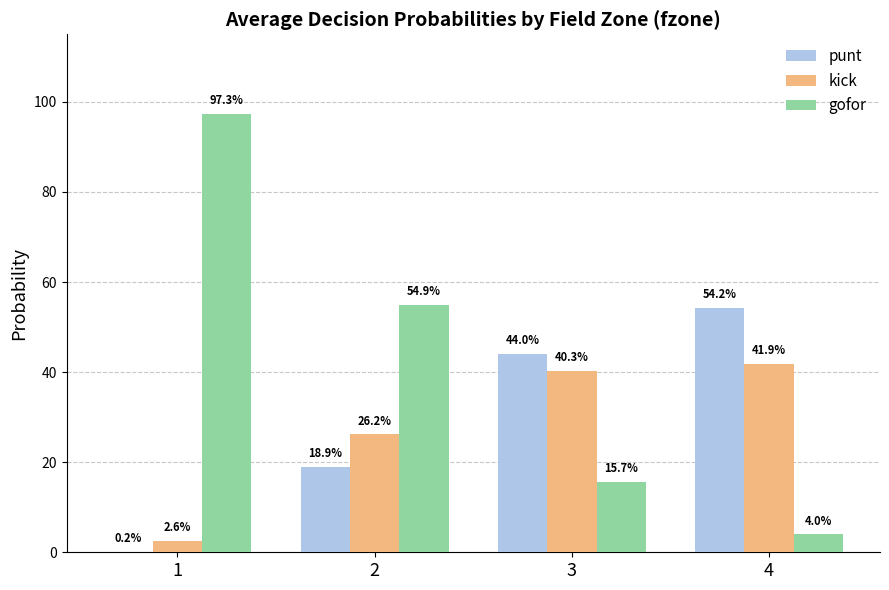

The value of kick at 3 is 0.6. True or false?

False